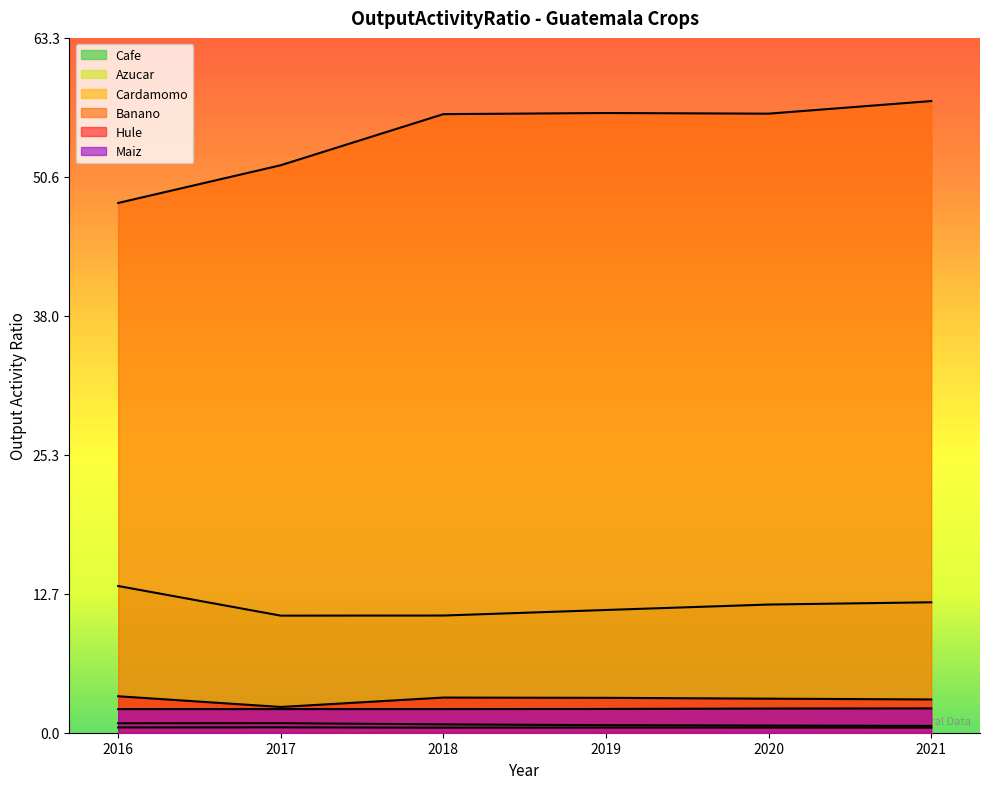

What is the total value across all series at 2017?

68.2